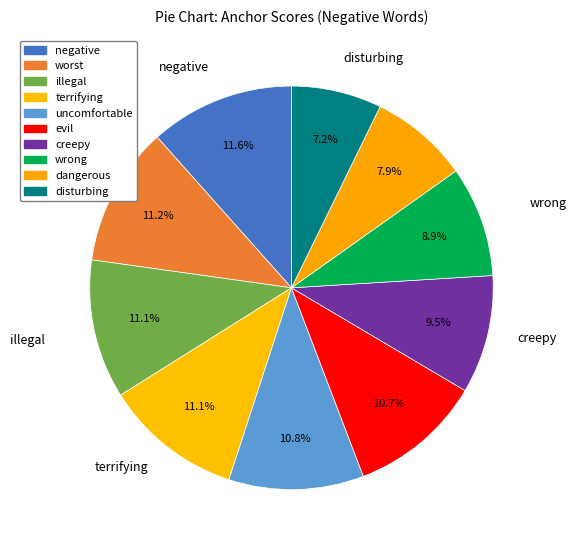

To the nearest percent, what portion does negative represent?

12%